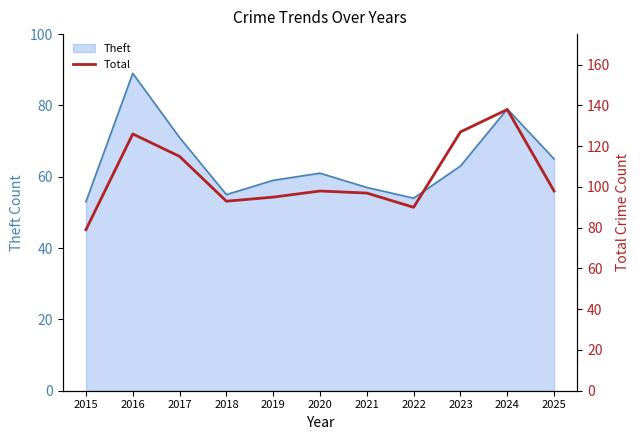

The value of Theft at 2024 is 111. True or false?

False